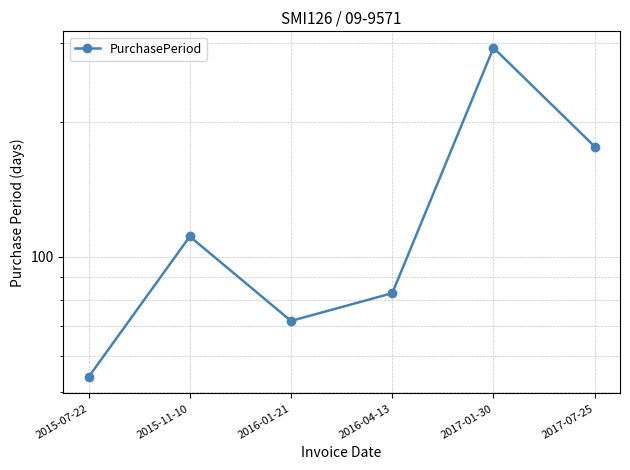

How many interior local valleys (lower than both neighbors) does the data have?

1